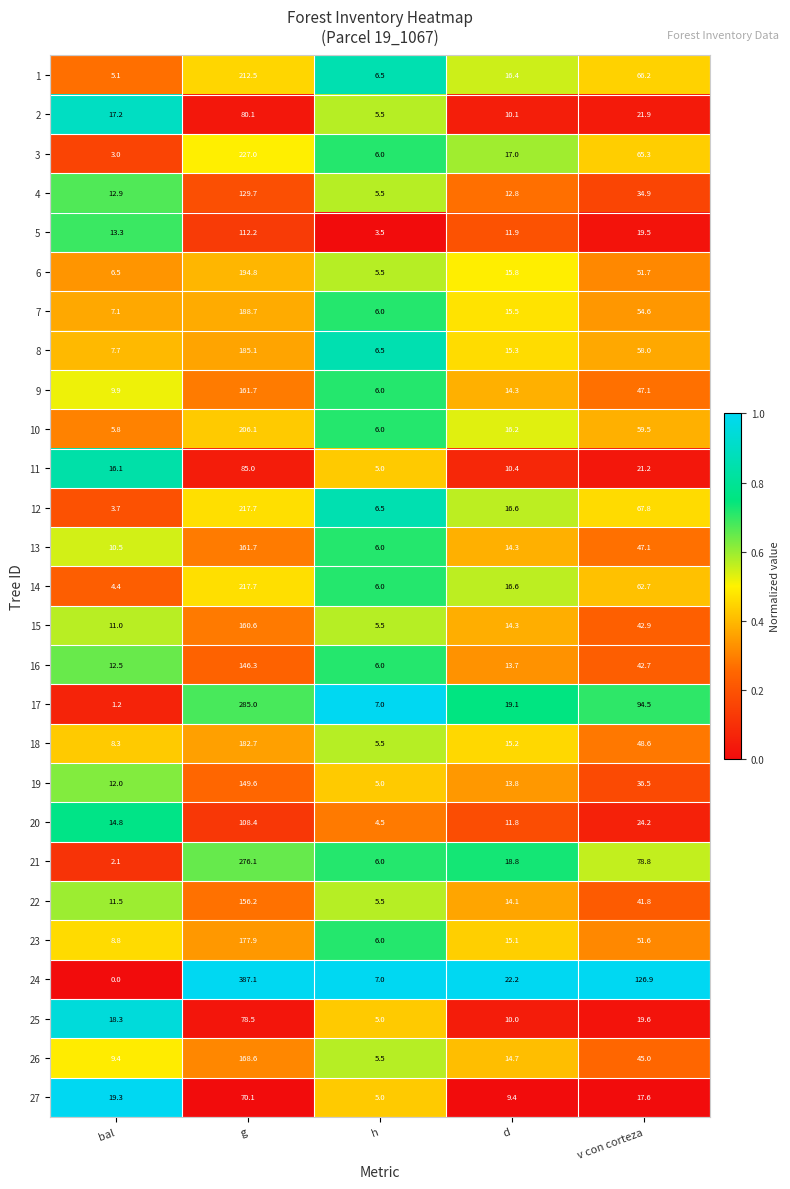

List the labels in order of 24 value, smallest first.

bal, h, d, v con corteza, g